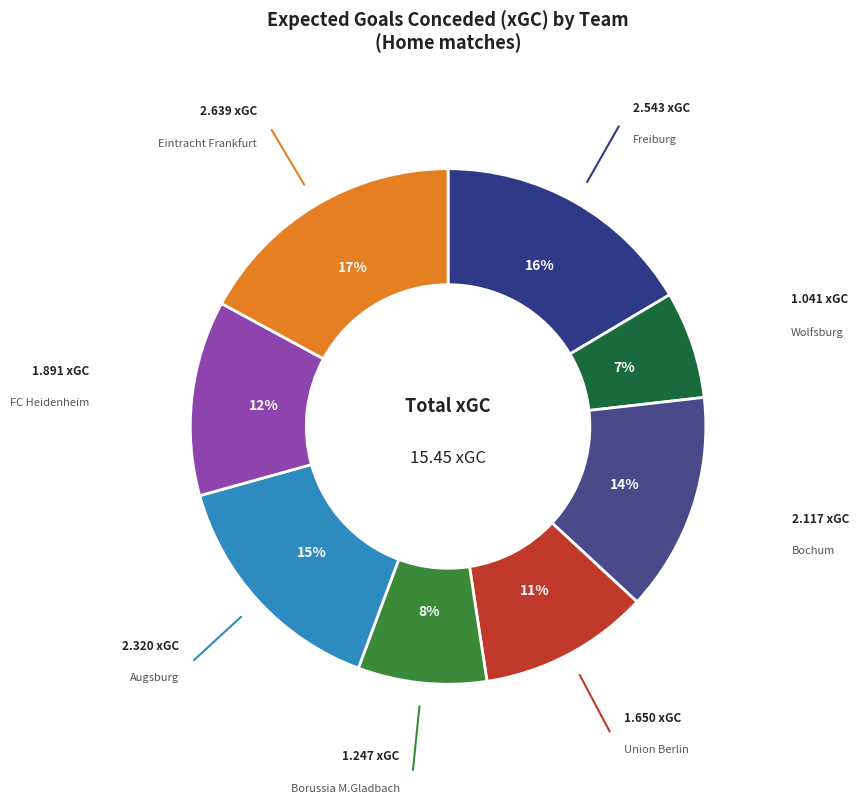

Which has a higher value, Augsburg or Freiburg?

Freiburg